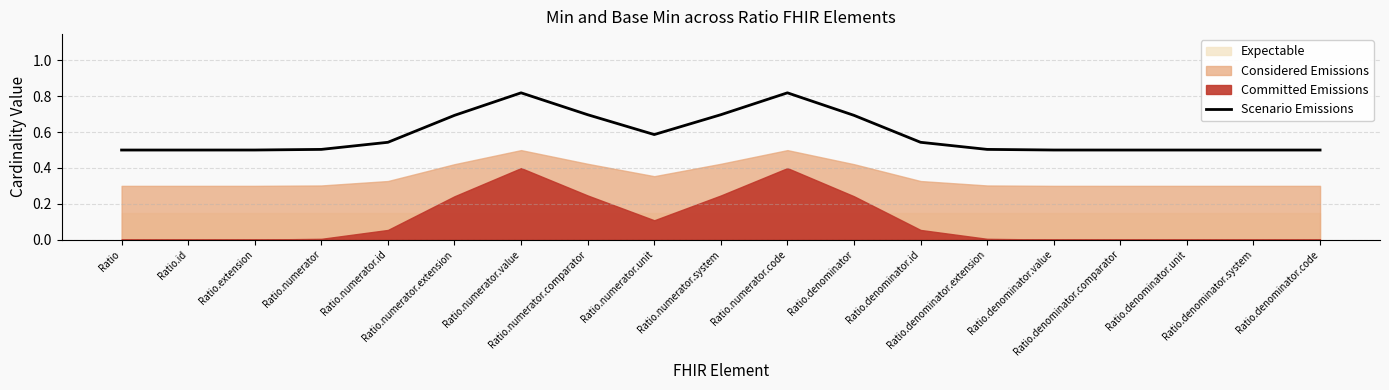

Count the values in the range 0 to 1.

19